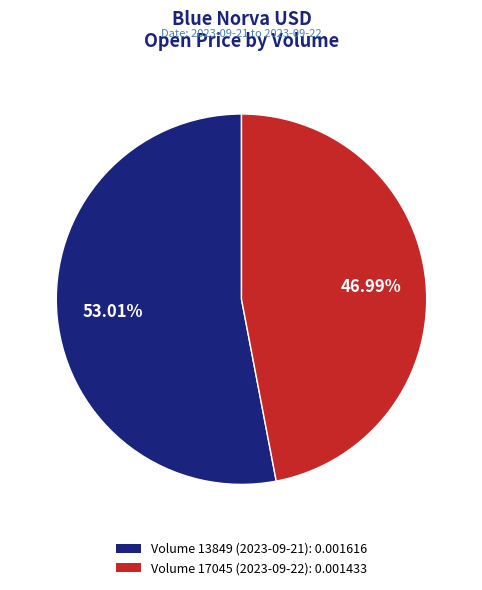

Is there any slice that represents more than half of the pie?

Yes